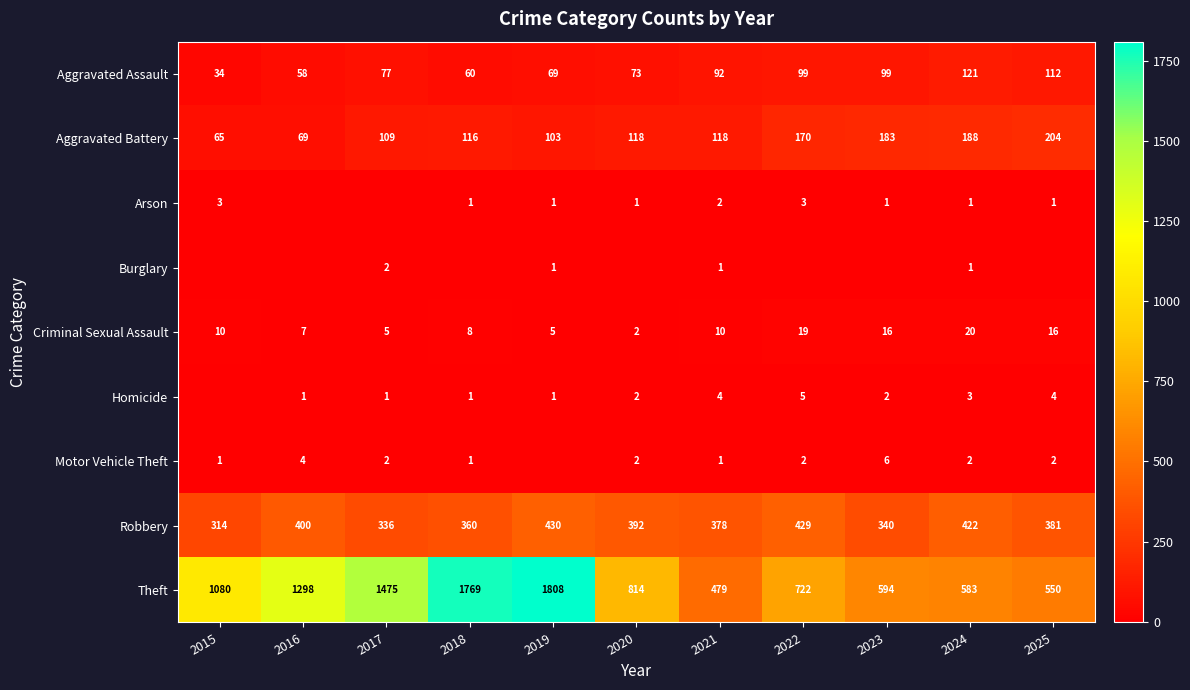

The value of Theft at 2024 is 971. True or false?

False